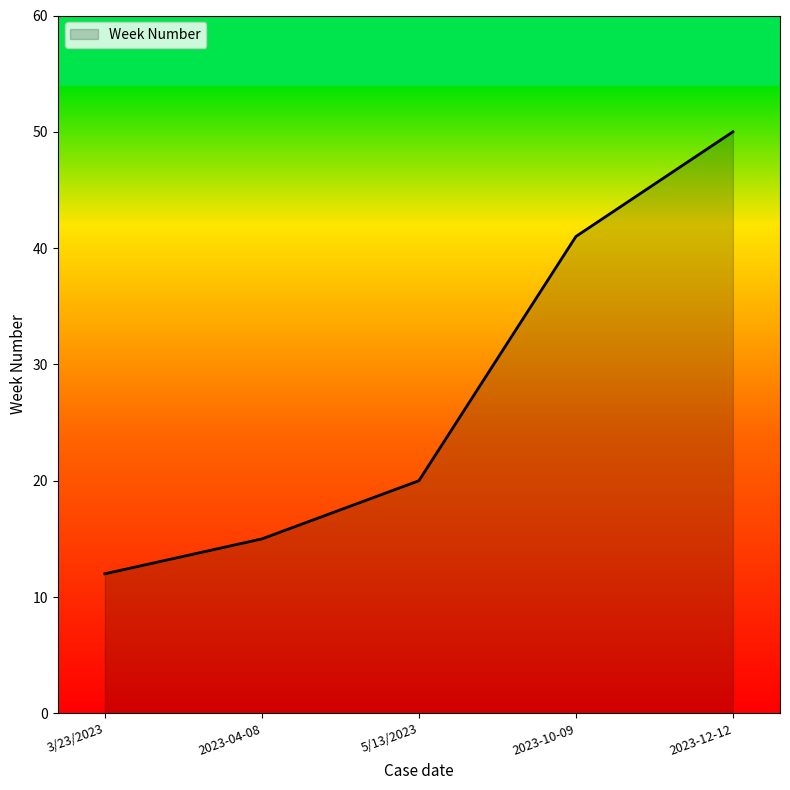

Approximately how many times larger is the value at 2023-04-08 compared to 2023-12-12?

0.3